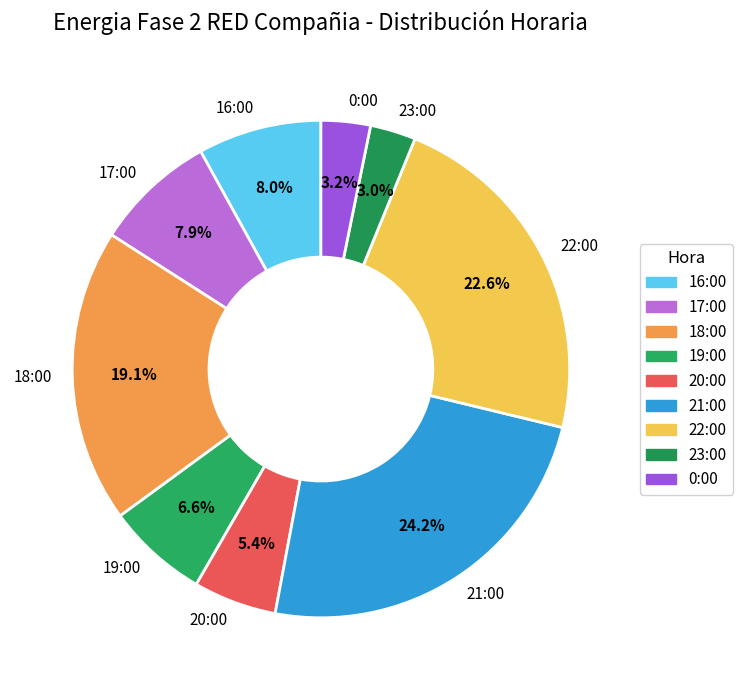

Is there a majority slice in this chart?

No